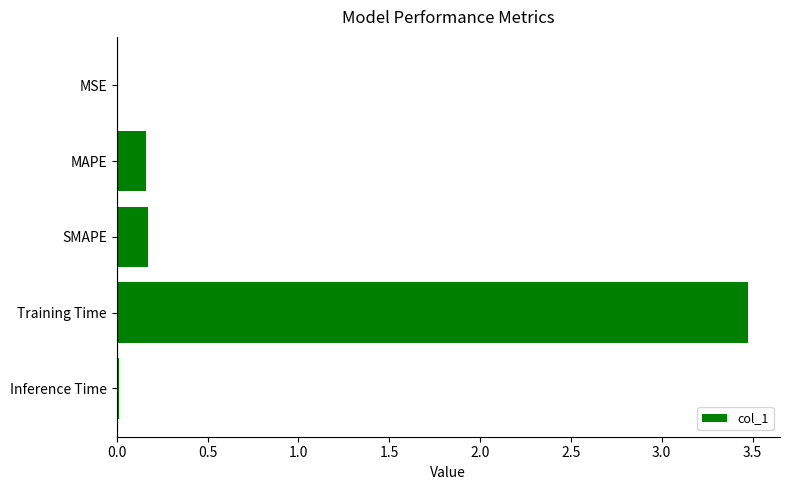

True or false: the data shows 1.5 at Training Time.

False